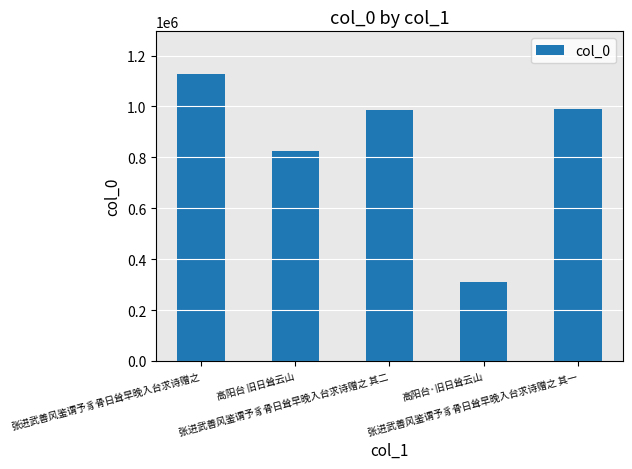

How many data points are less than 987961?

2